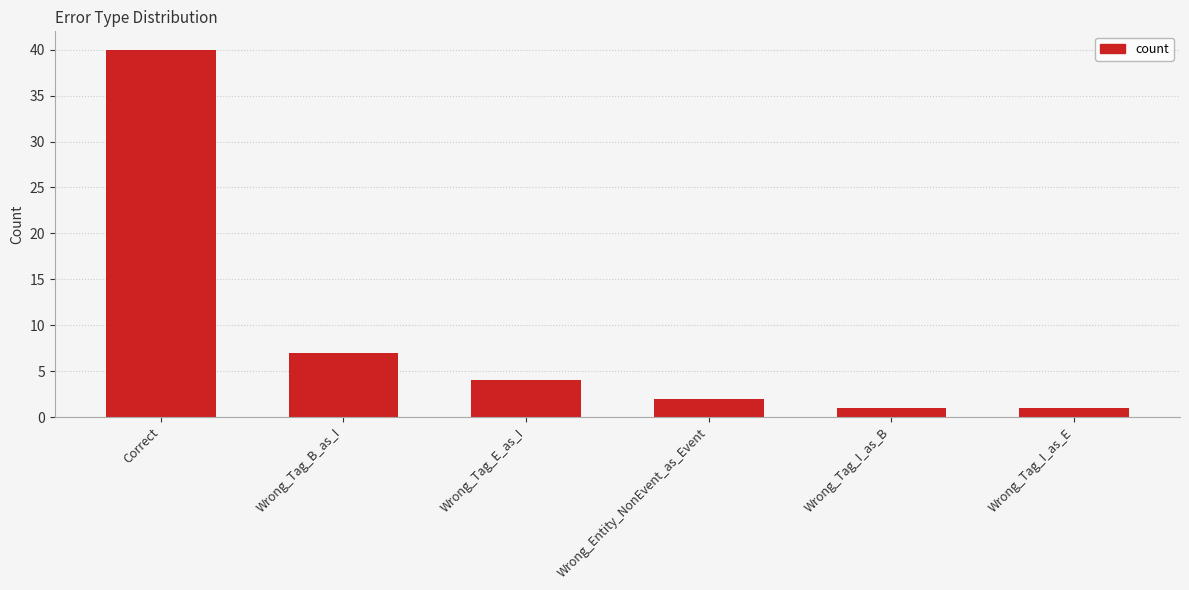

What is the greatest value displayed?

40